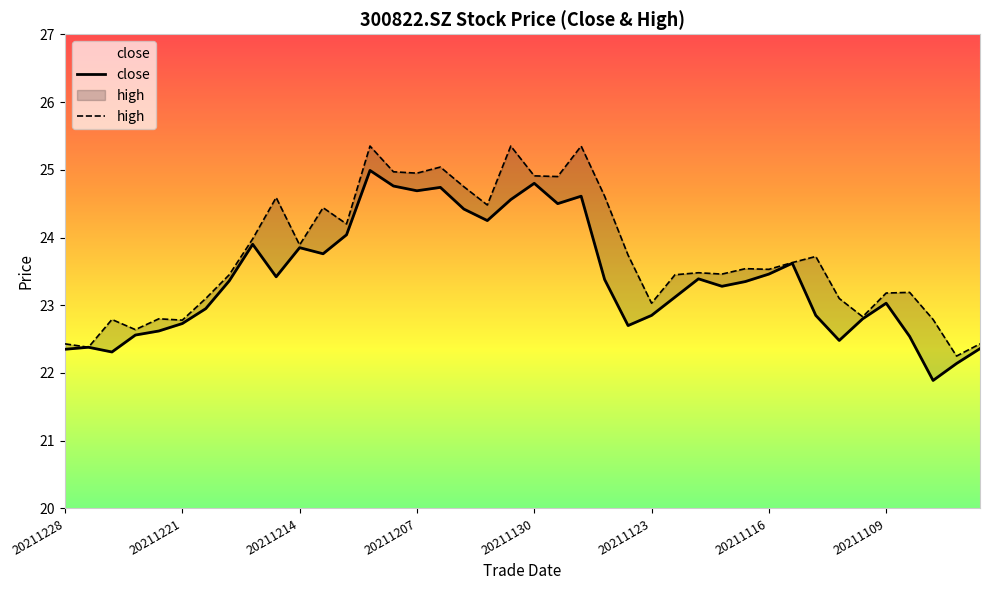

What is the maximum value for close?

5.0